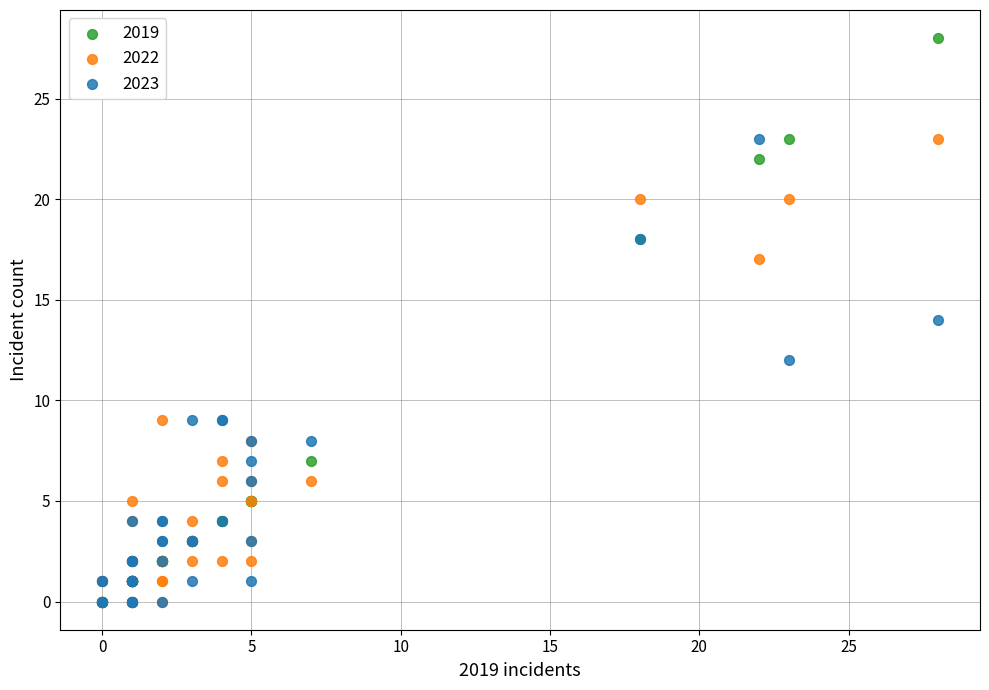

In the 2022 series, what Y value is closest to 11?

9